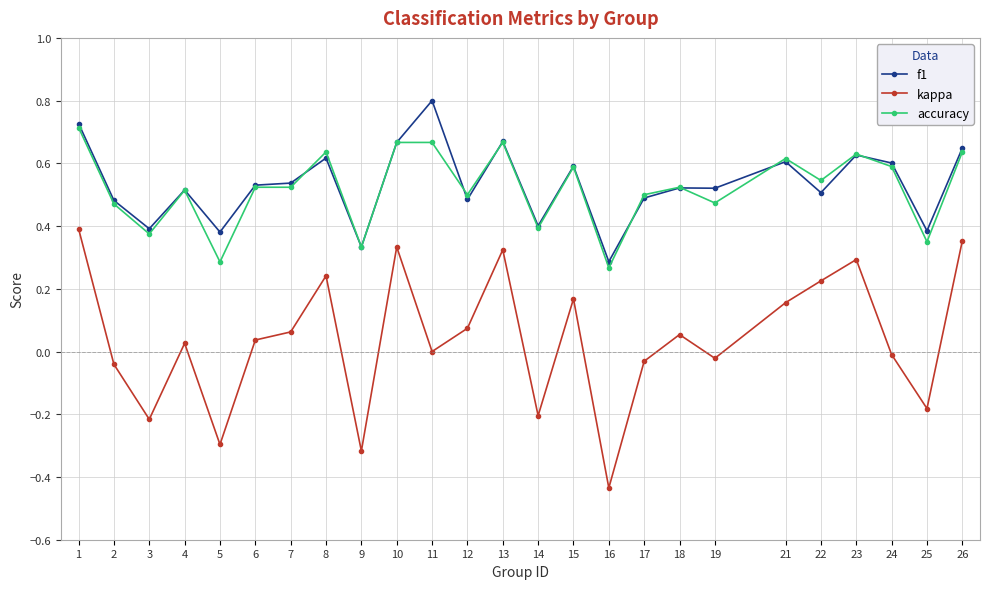

Between 5 and 11, which series saw the biggest shift?

f1